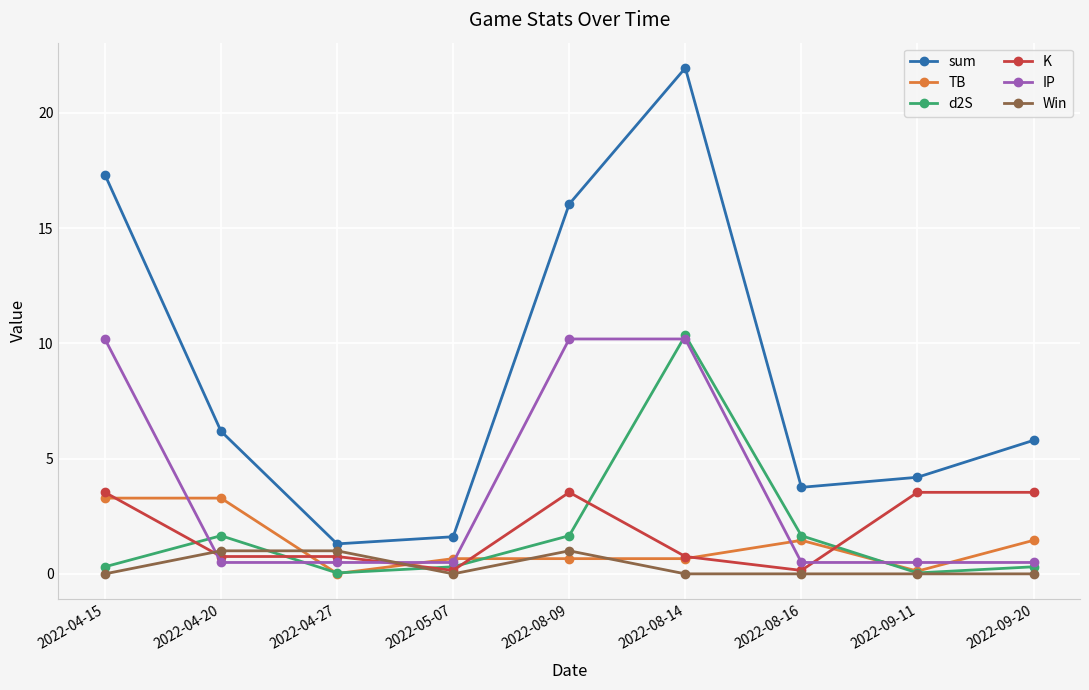

What is the label of the 6th point from the left?

2022-08-14